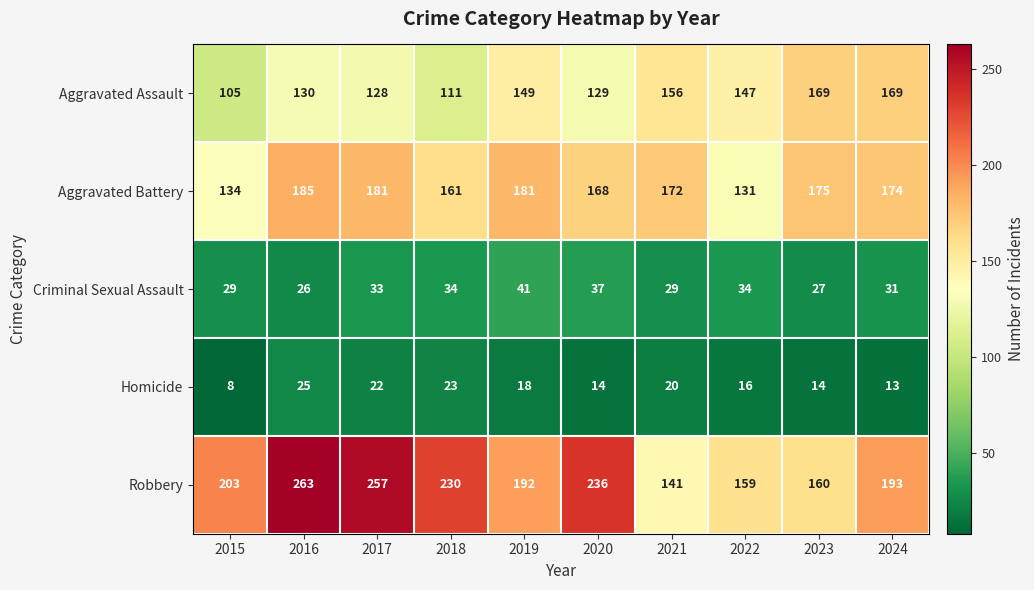

How many series are shown in this chart?

5